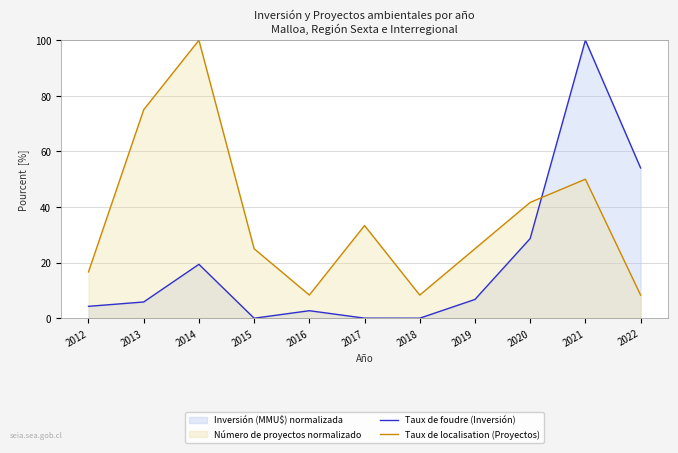

At 2015, list the series in order from largest to smallest.

Taux de localisation (Proyectos), Taux de foudre (Inversión)